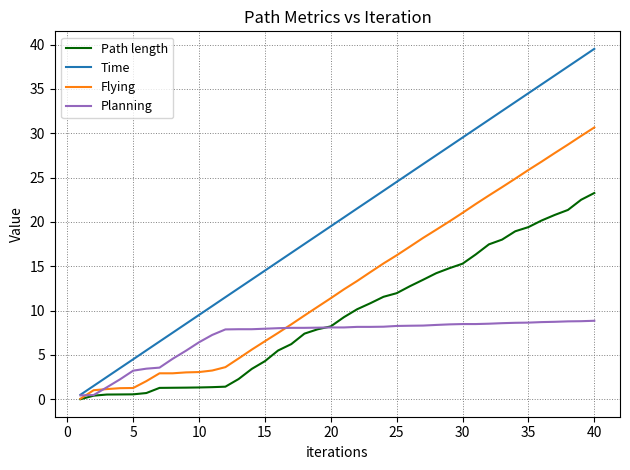

Rank the series by their average value, from highest to lowest.

Time, Flying, Path length, Planning